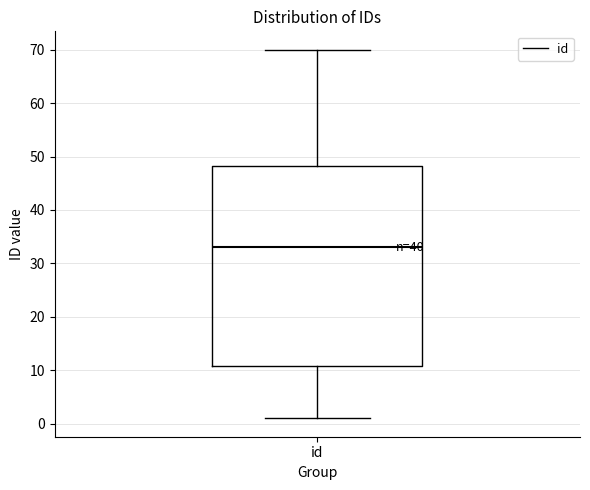

Read this box plot against the y-axis: the position of the median line, the range covered by the box, and the ends of both whiskers. The values are not printed on the chart, so give them approximately, as read against the axis.

median 33, box 11 to 48, whiskers 1 to 70